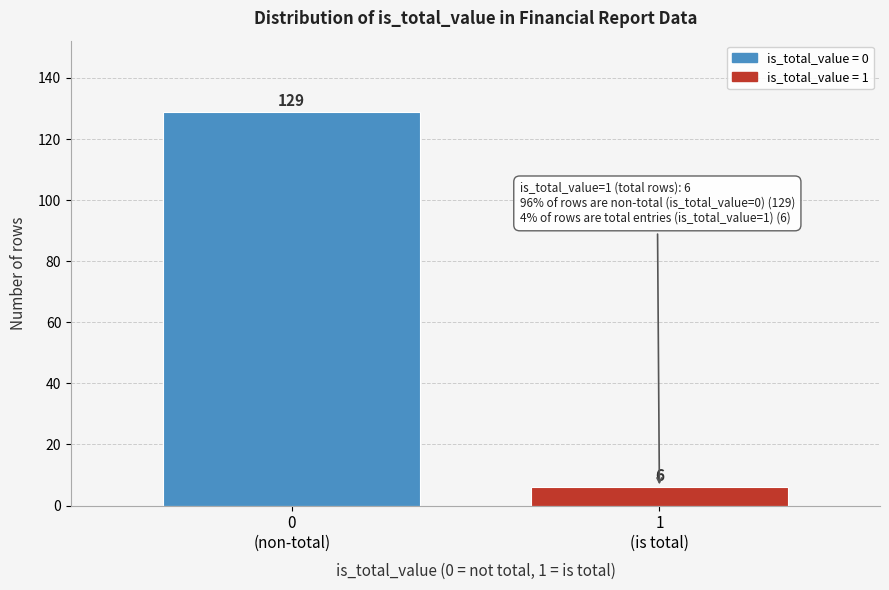

Reading left to right, list all the values displayed in this chart.

129	6